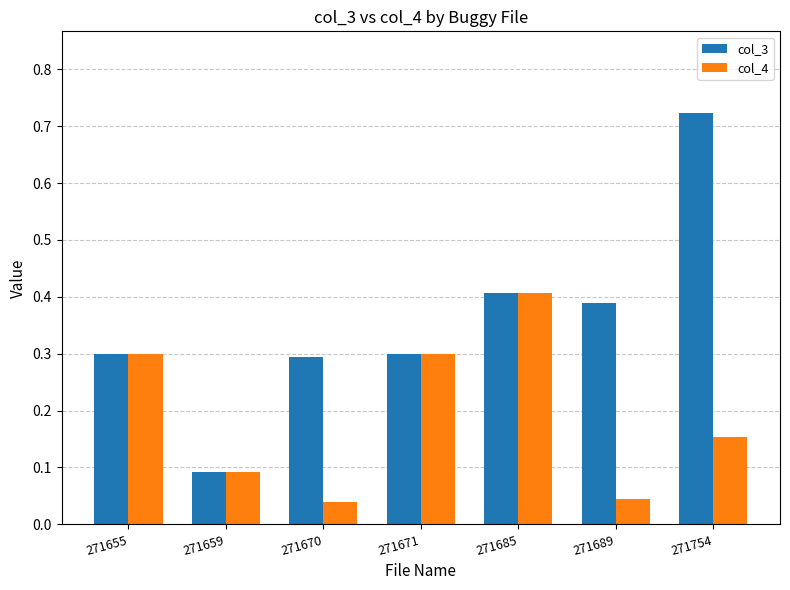

How many bars are there in total?

14